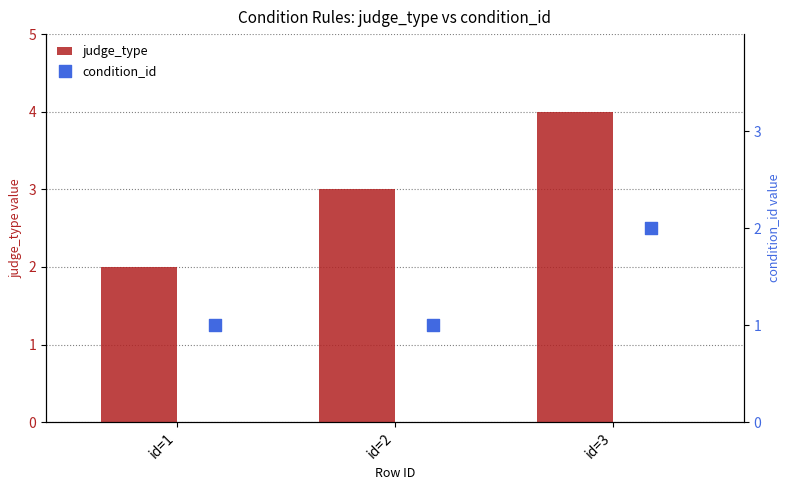

Which series contains the lowest Y value?

condition_id